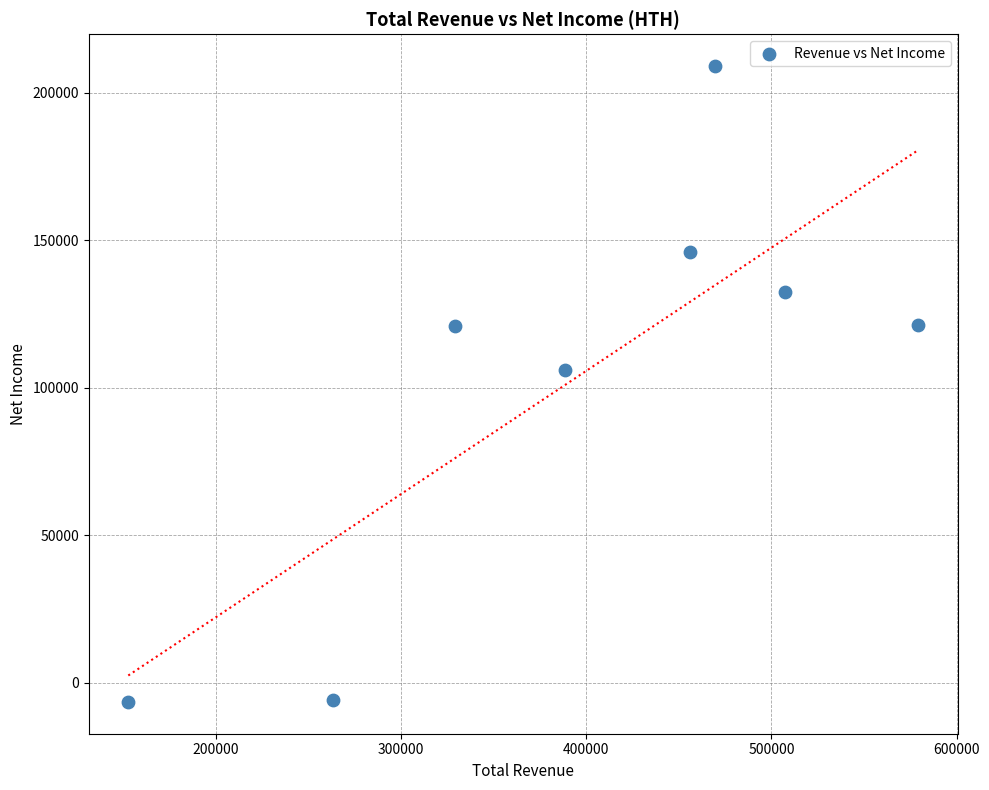

What Y value in the scatter plot is closest to 101300?

105900